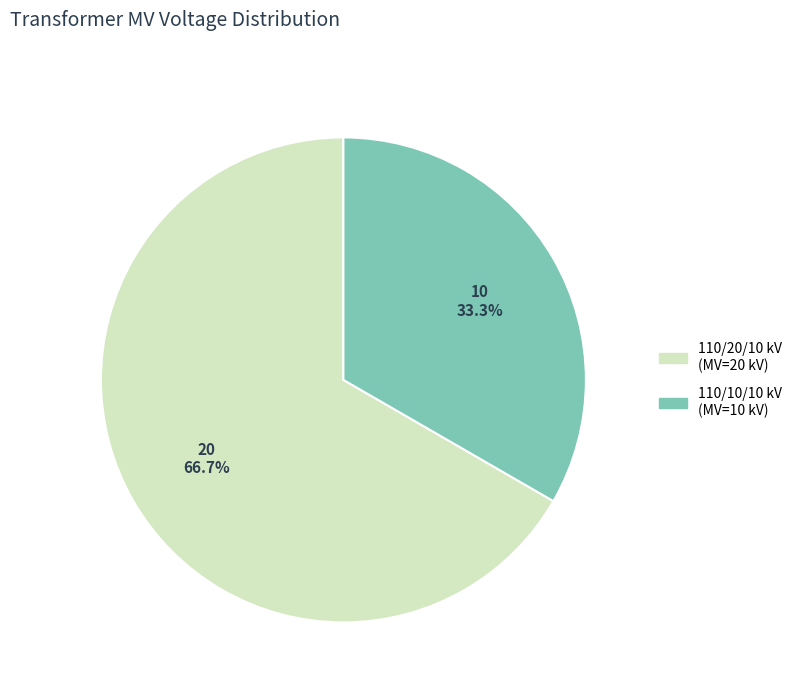

Is there a majority slice in this chart?

Yes